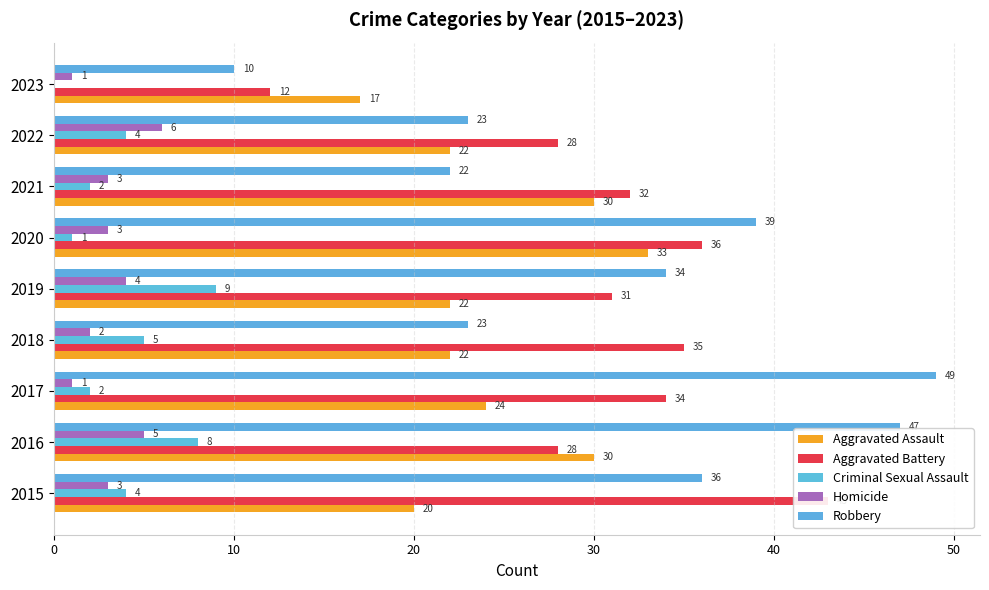

Reading left to right, list all the values displayed in this chart.

Aggravated Assault: 20	30	24	22	22	33	30	22	17
Aggravated Battery: 43	28	34	35	31	36	32	28	12
Criminal Sexual Assault: 4	8	2	5	9	1	2	4	0
Homicide: 3	5	1	2	4	3	3	6	1
Robbery: 36	47	49	23	34	39	22	23	10